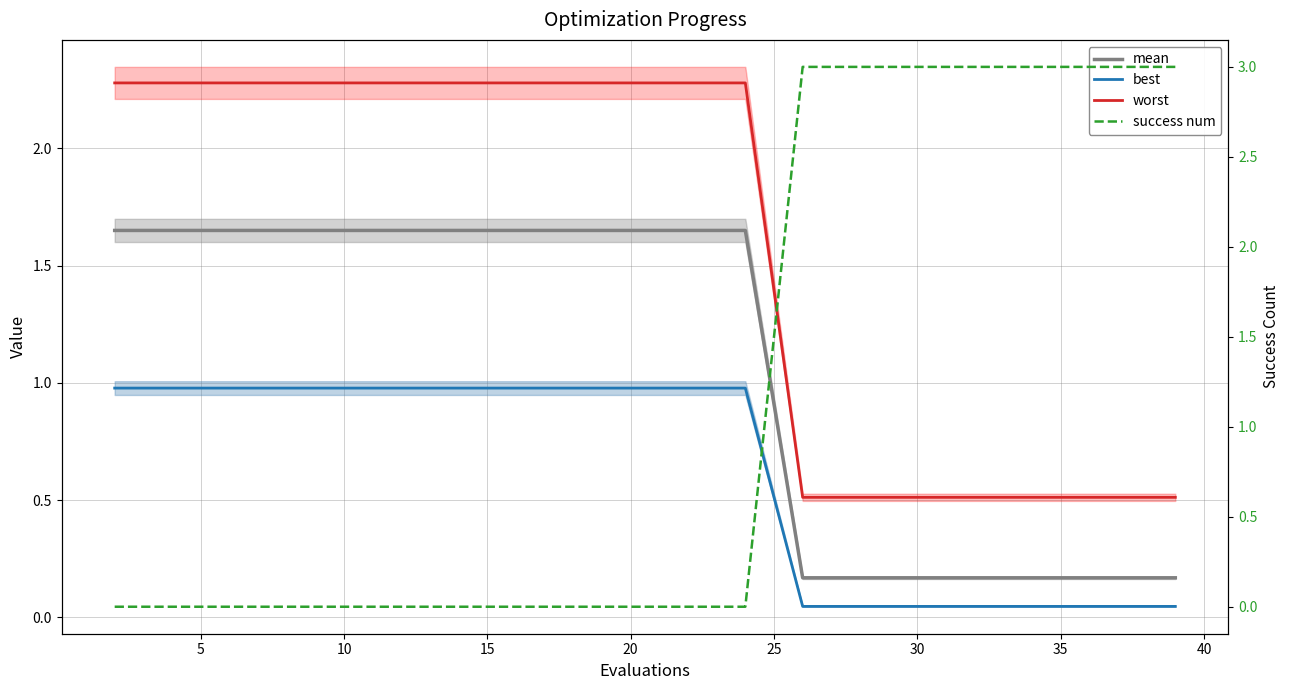

True or false: best has more than 0 points higher than both neighbors.

False